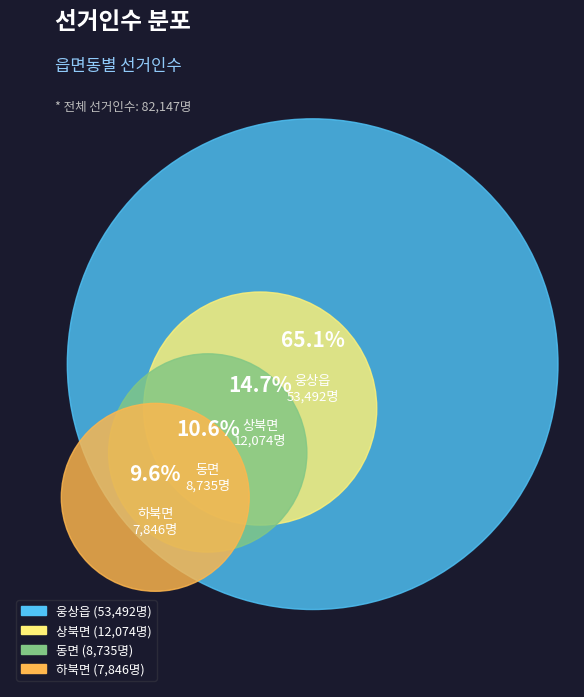

Which slice is the smallest?

하북면